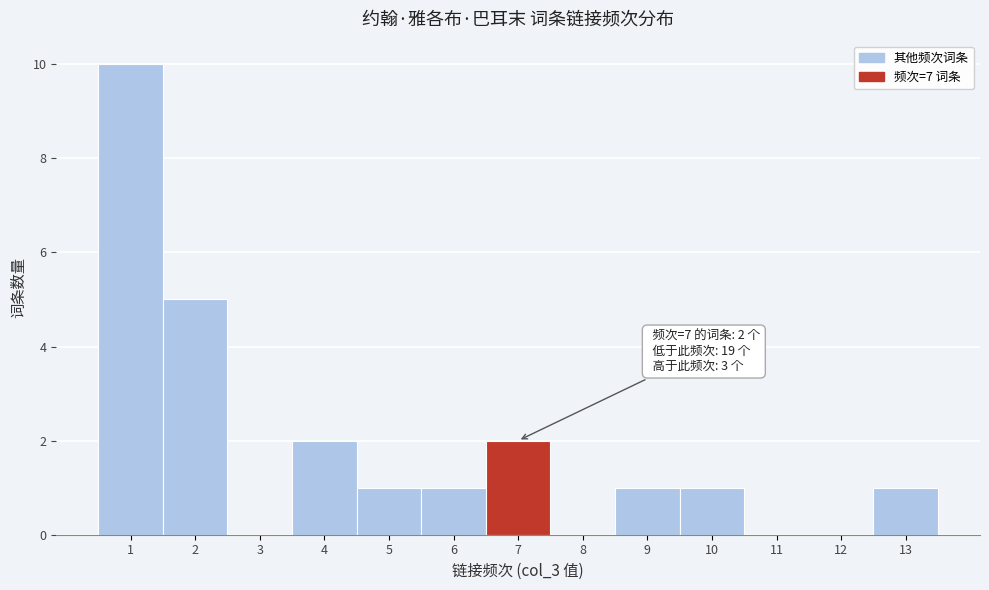

Reading left to right, extract all data points from this chart.

1=10	2=5	3=0	4=2	5=1	6=1	7=2	8=0	9=1	10=1	11=0	12=0	13=1